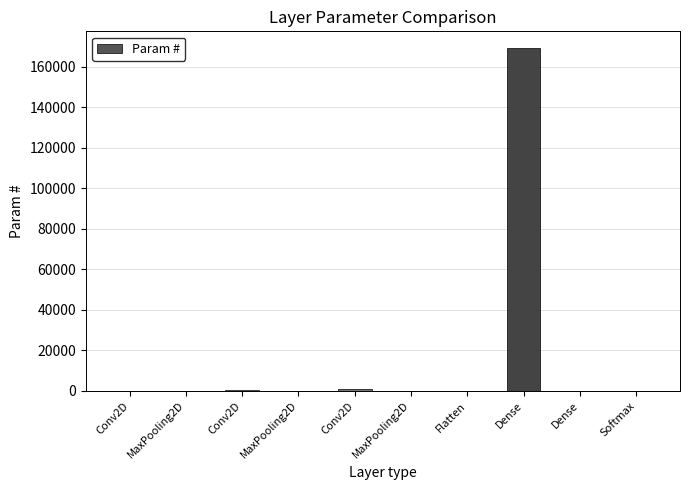

How many distinct data groups are displayed?

1